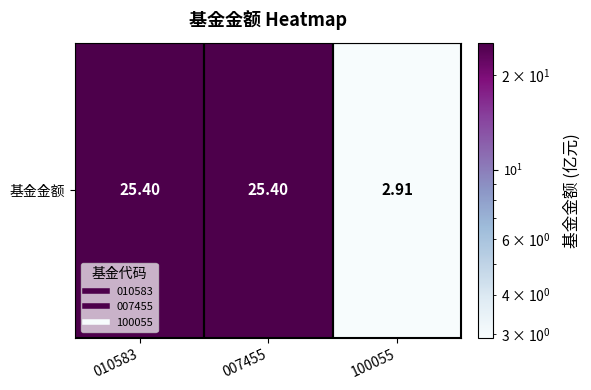

At which label is the value closest to 14?

100055